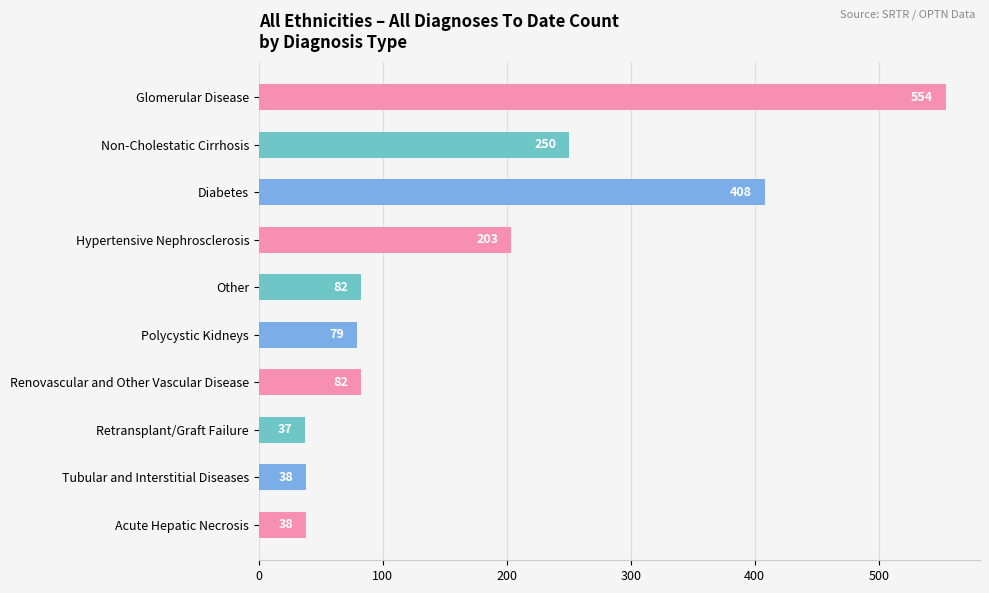

At which category does the chart reach its minimum across all series?

Retransplant/Graft Failure